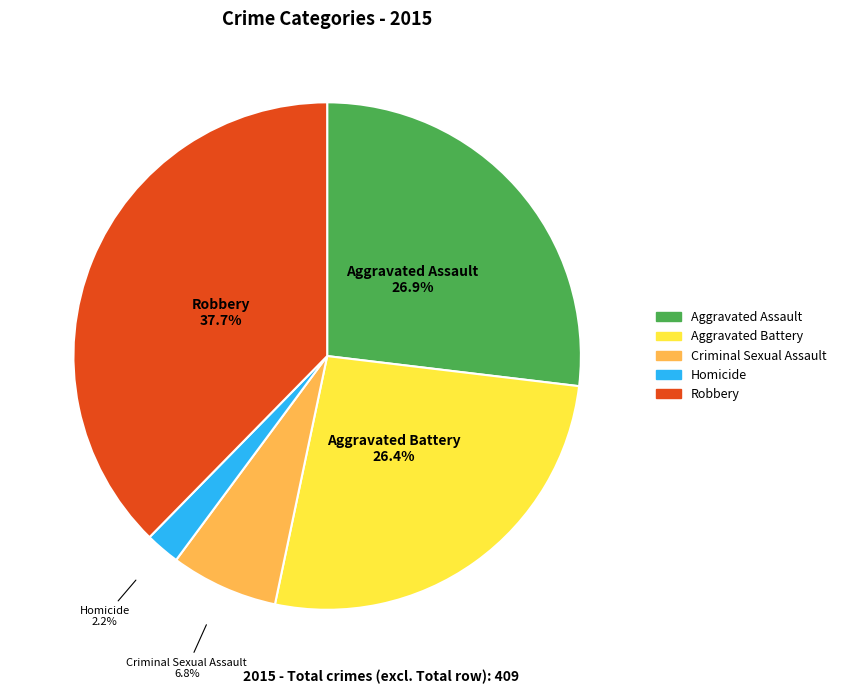

Combined, what portion of the pie is Robbery and Homicide?

39.9%